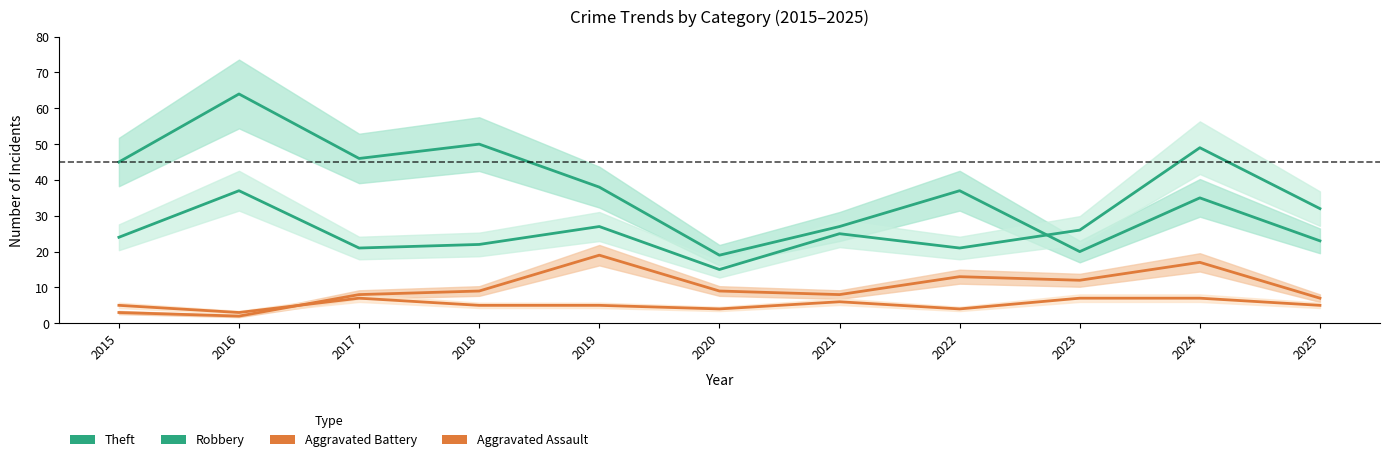

What is the sum of the Aggravated Assault values at 2025 and 2016?

8